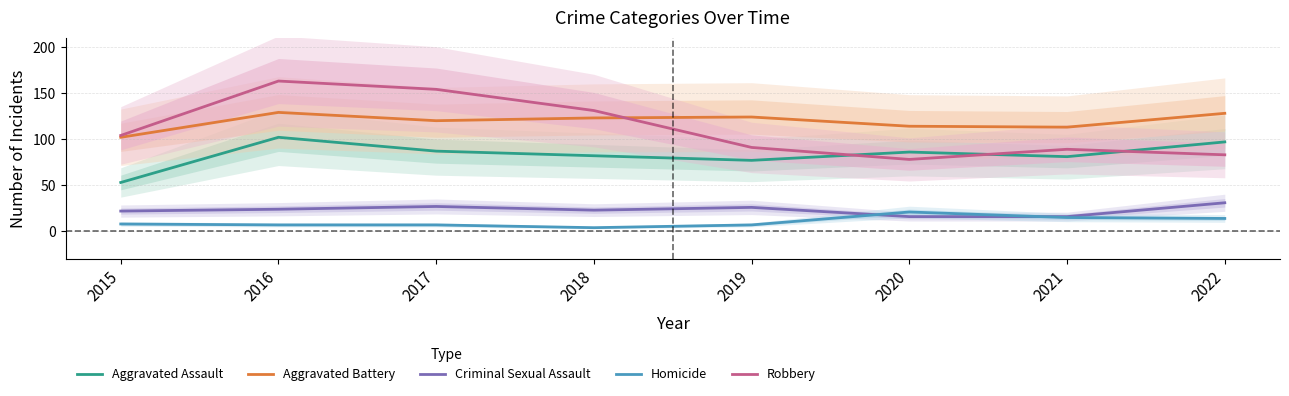

How many lines are shown in the chart?

5